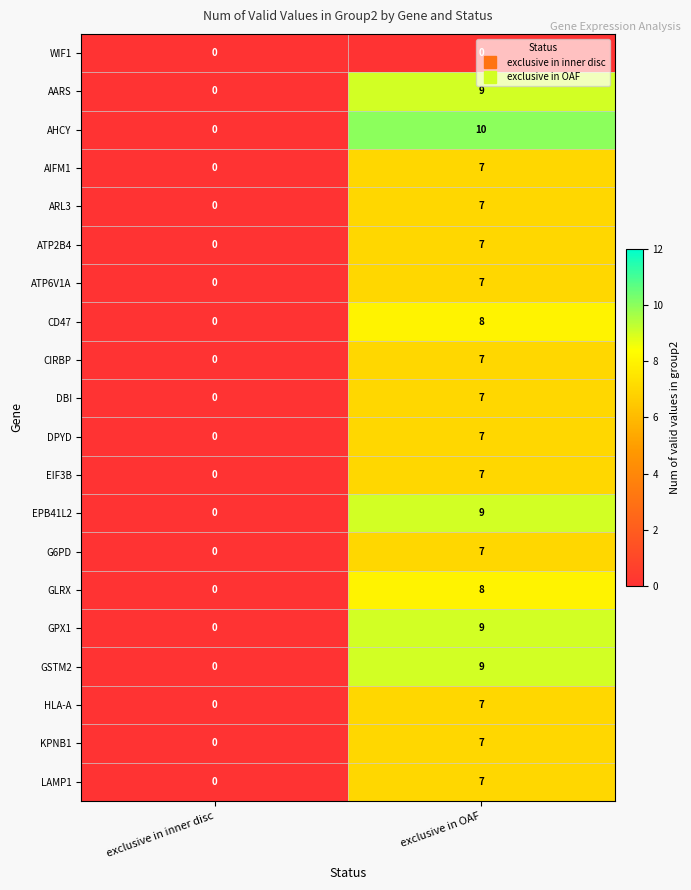

What is the spread (max minus min) of values at exclusive in OAF?

10